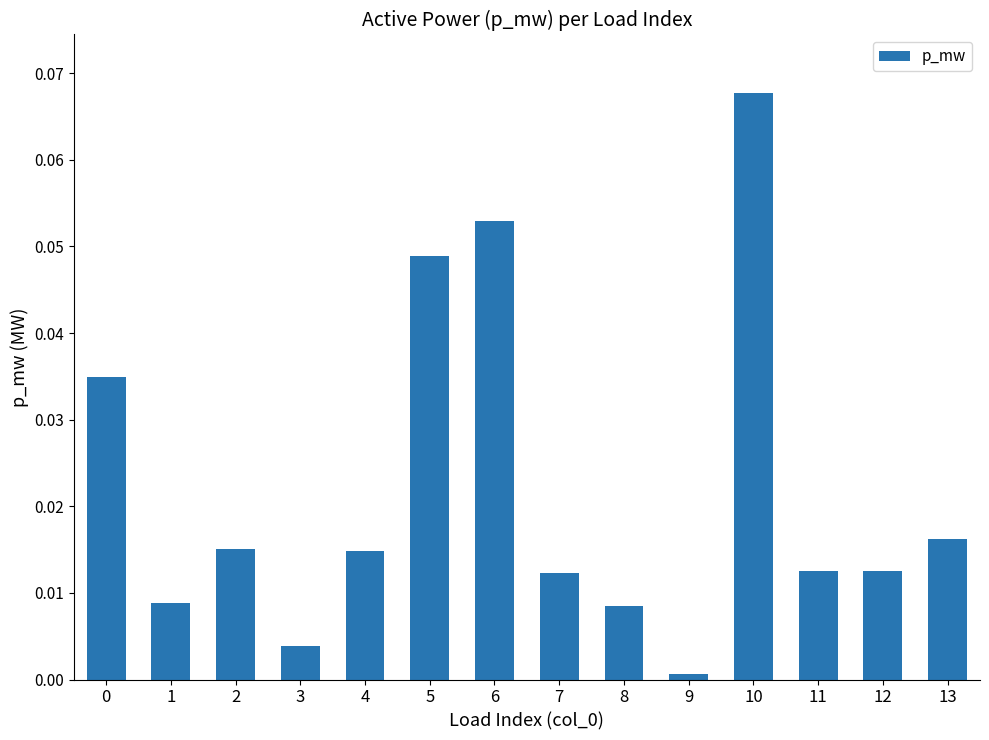

True or false: the data shows 0.0 at 2.

True